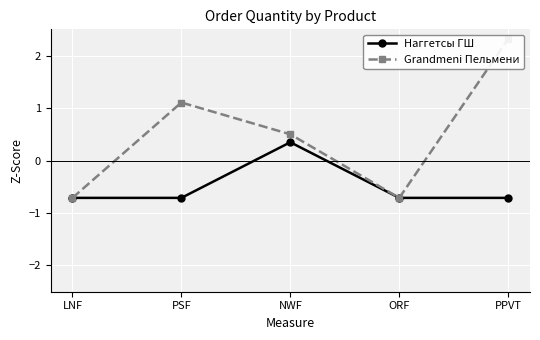

What value does the Наггетсы ГШ series have at LNF?

-0.7